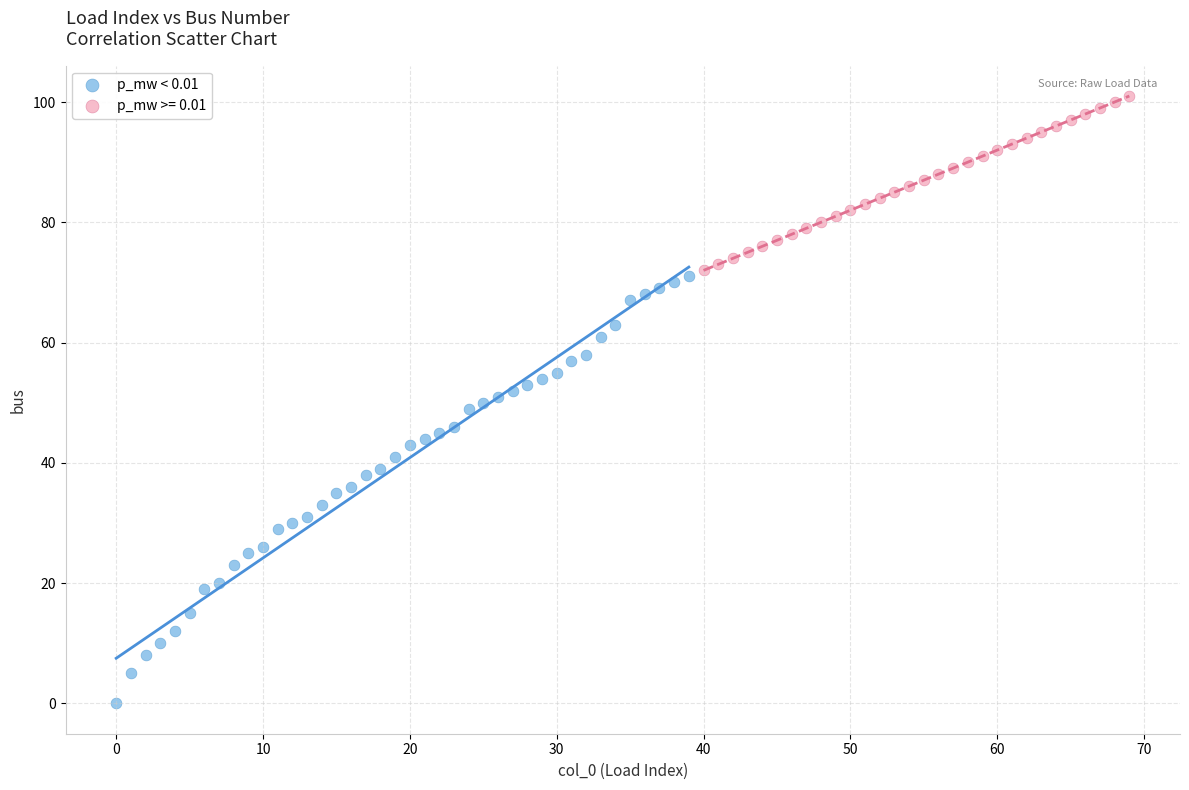

Which series has the widest spread of Y values?

p_mw < 0.01